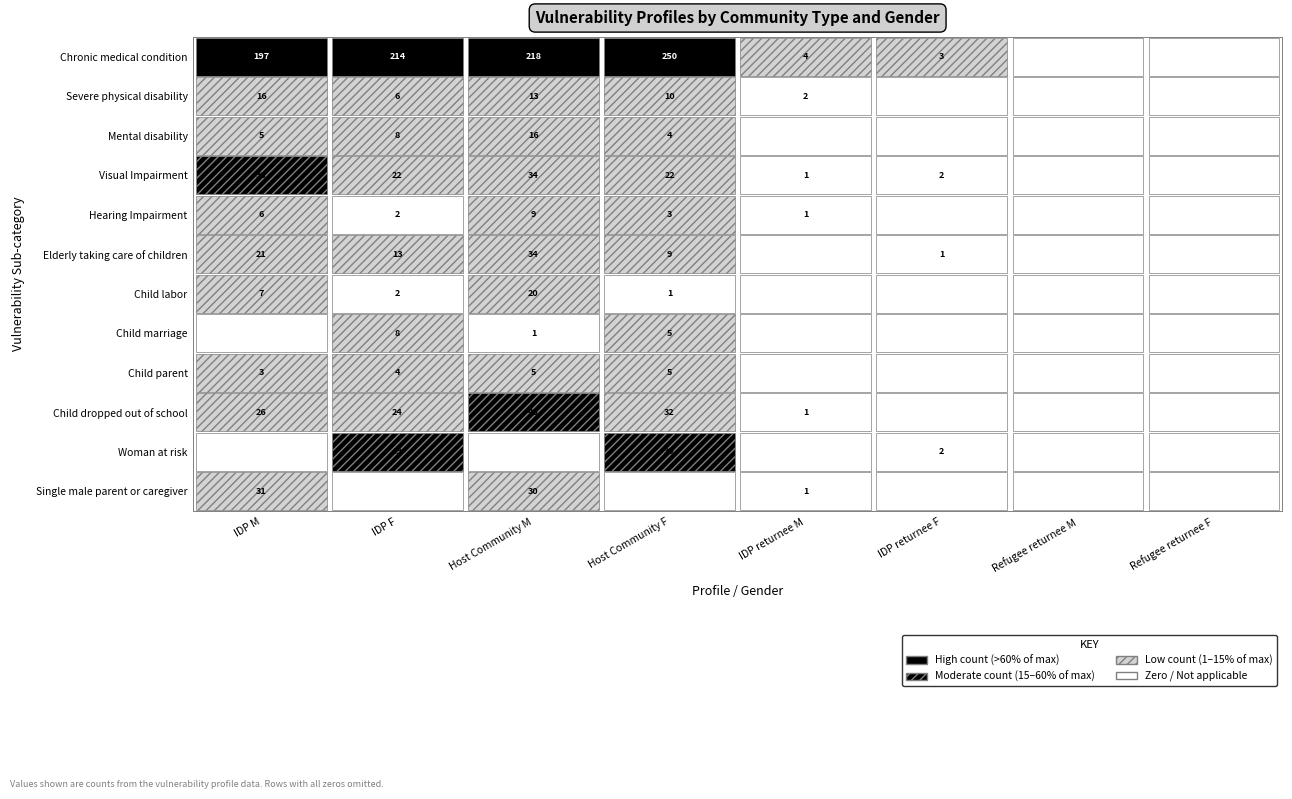

At which label is Elderly taking care of children closest to 17?

IDP M